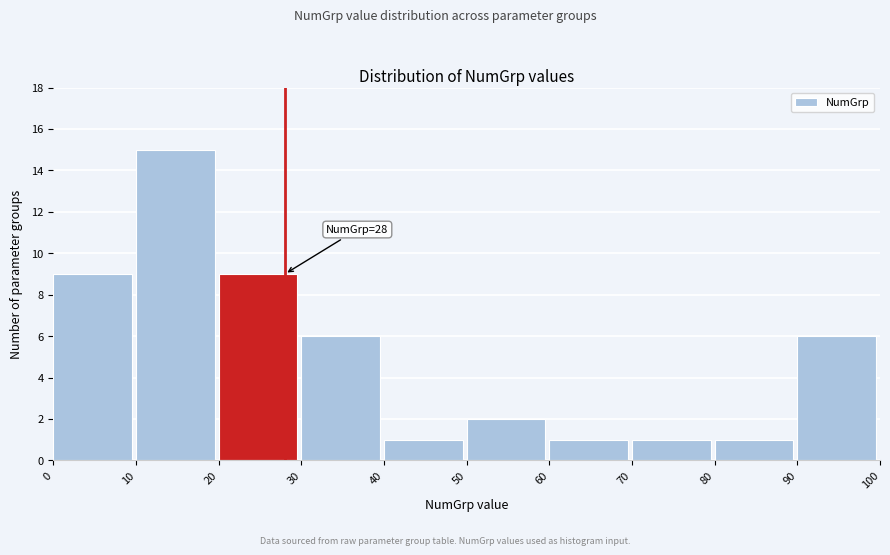

Over which range of the x-axis is the bar tallest?

10 to 20